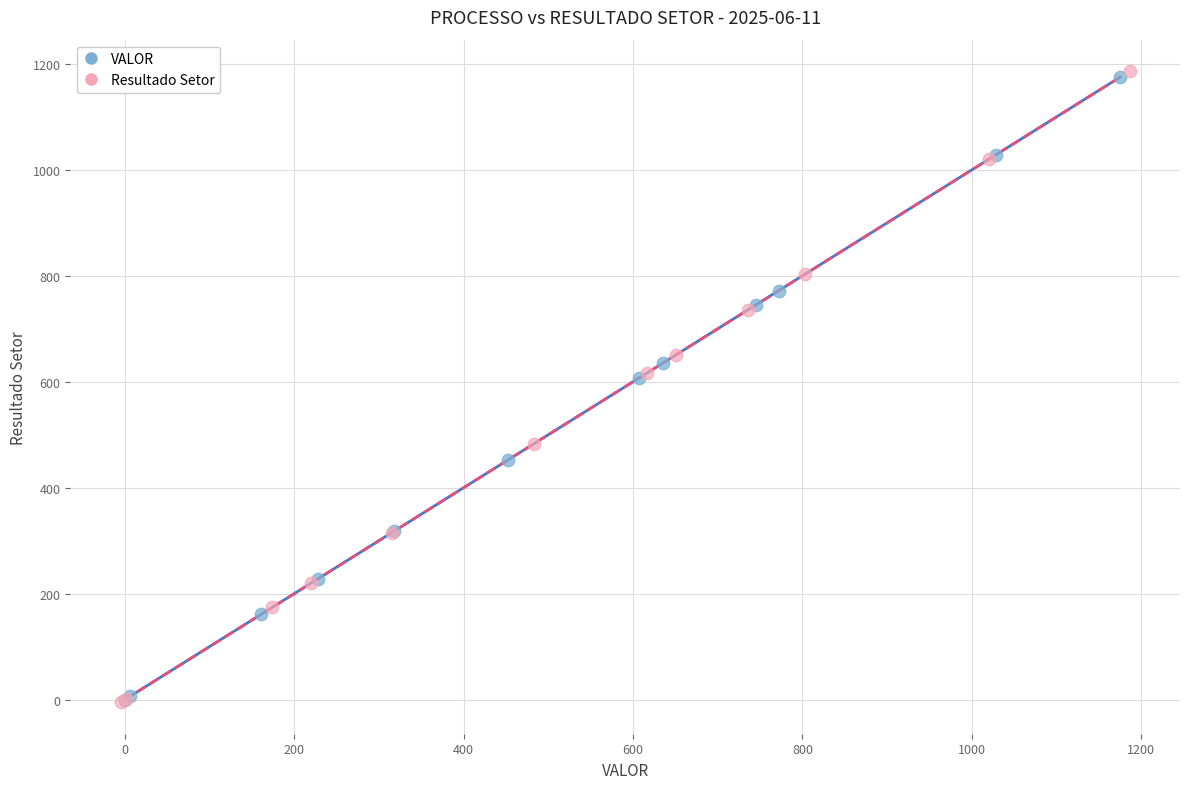

Which series has the largest Y range (max minus min)?

Resultado Setor